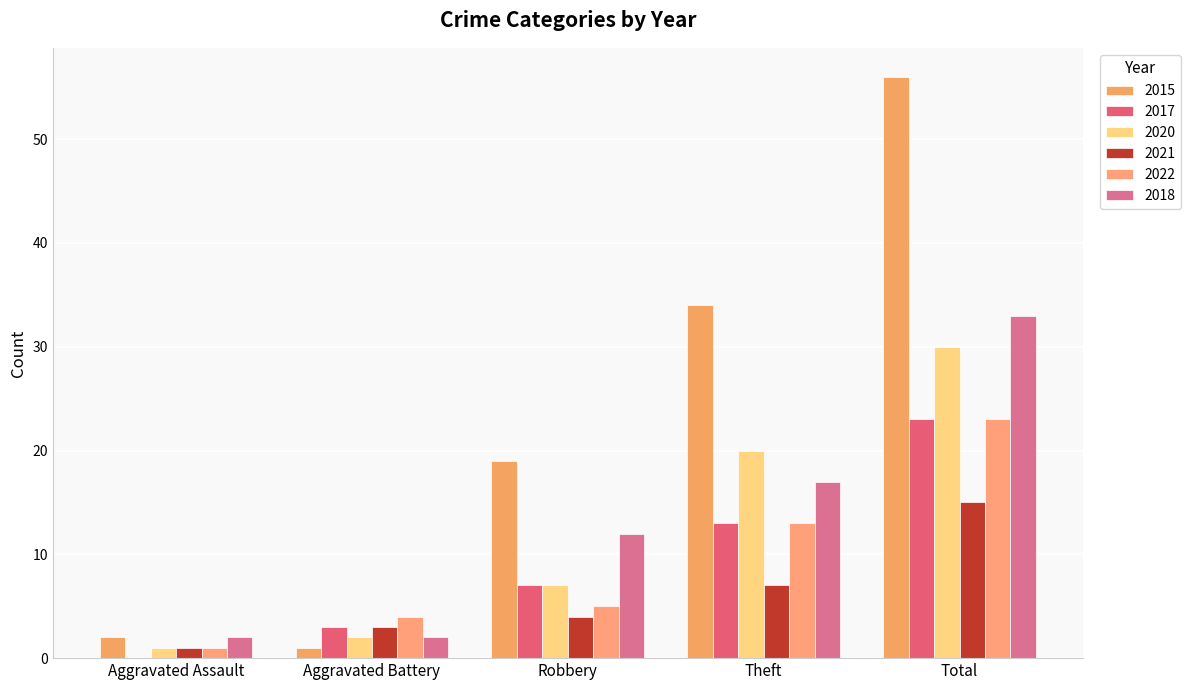

What is the highest value of the 2017 series?

23